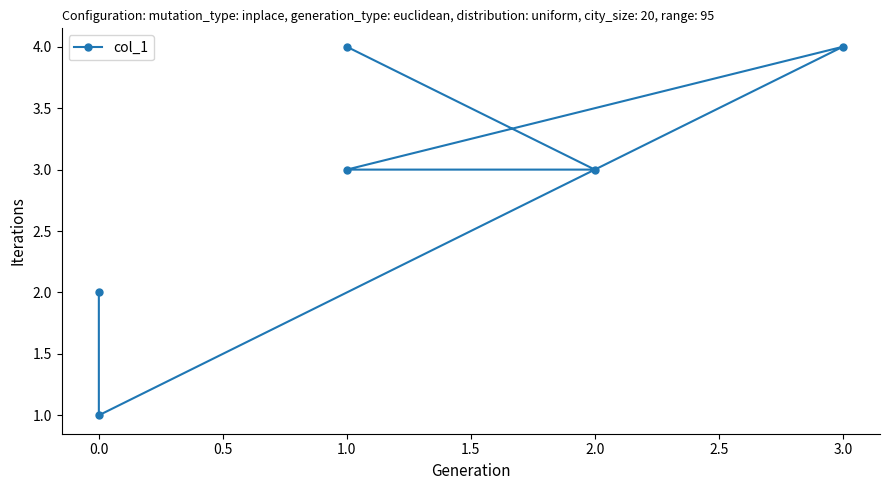

How many data points are less than 3?

2